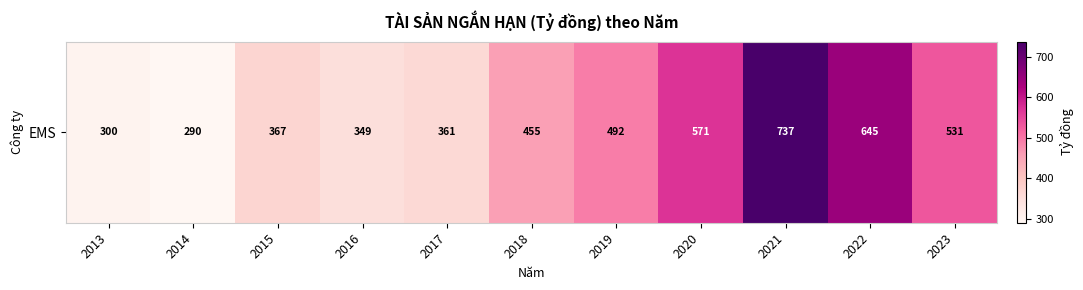

Count the number of data series in this chart.

1